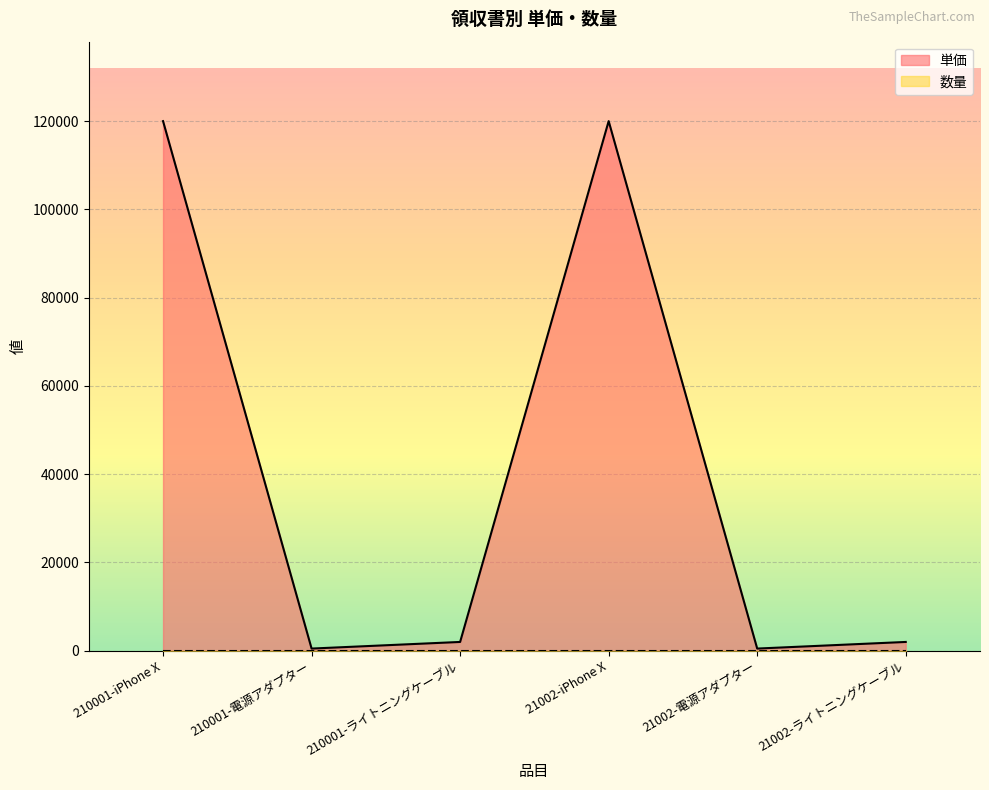

What is the maximum value shown in the chart?

120000